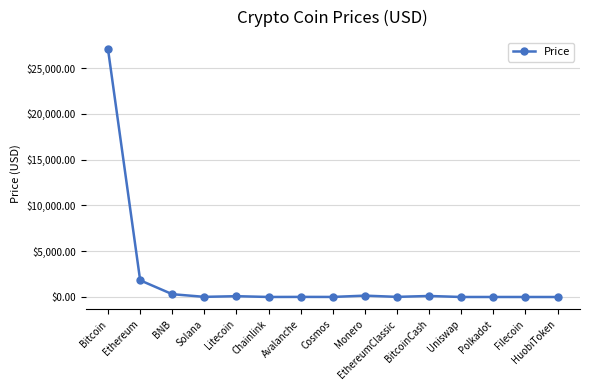

What is the label of the 13th point from the right?

BNB